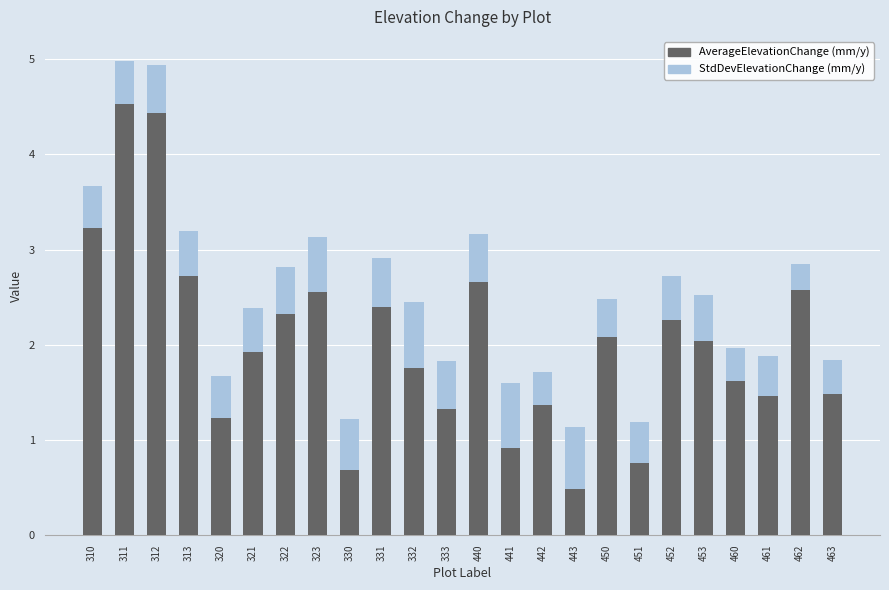

What is the sum of all AverageElevationChange (mm/y) values?

48.8